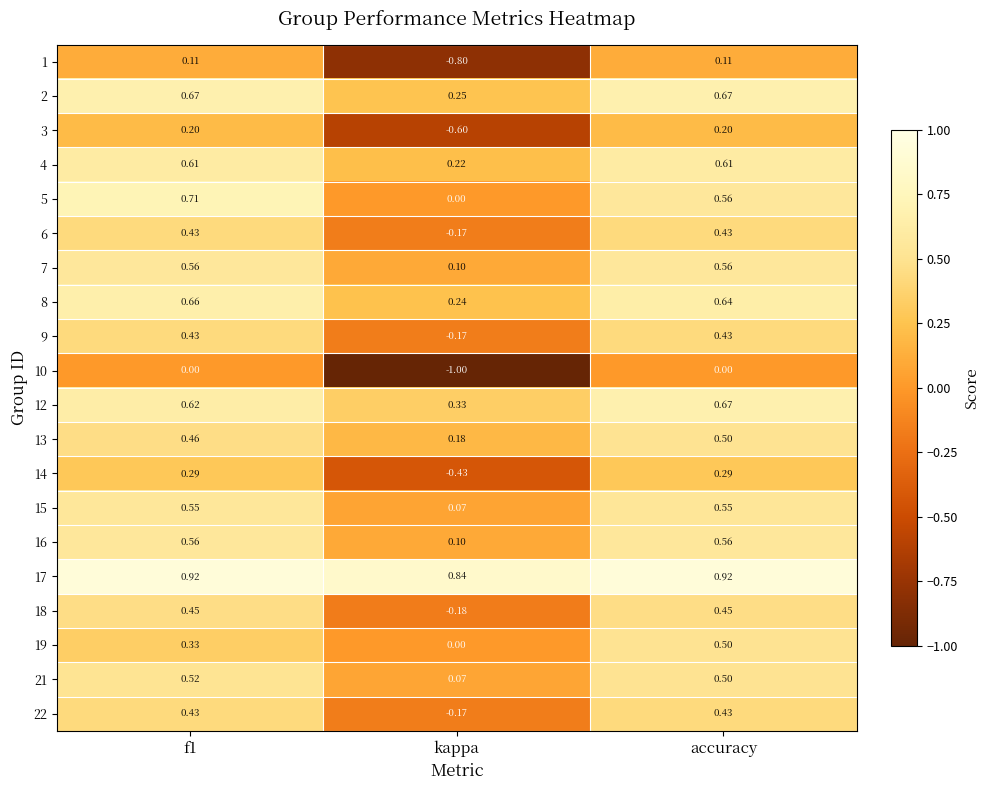

At which label is 5 closest to 0?

kappa